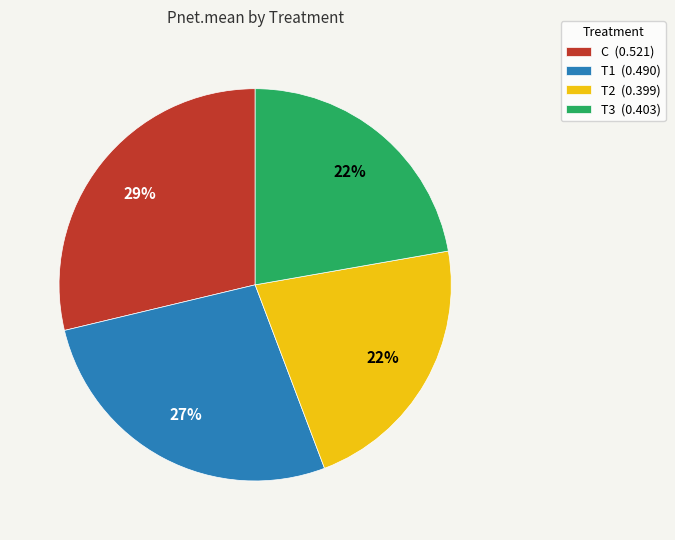

How many segments does this pie chart have?

4